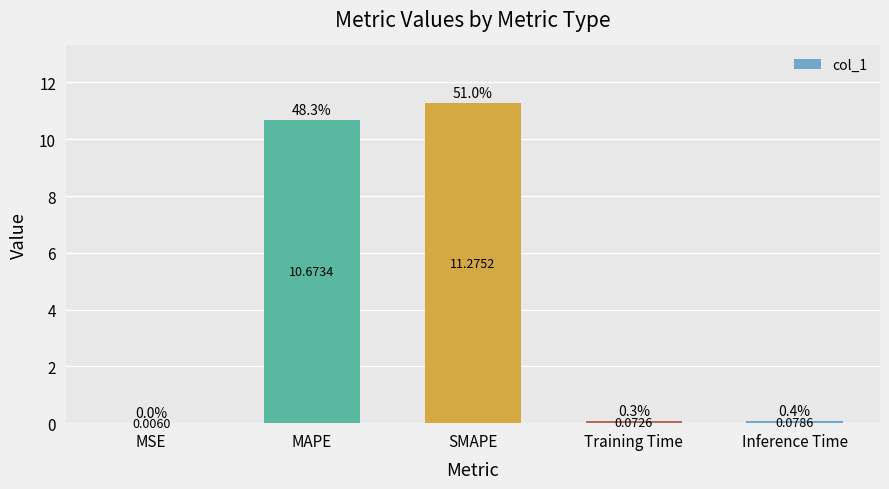

What is the sum of the values at Inference Time and SMAPE?

11.4